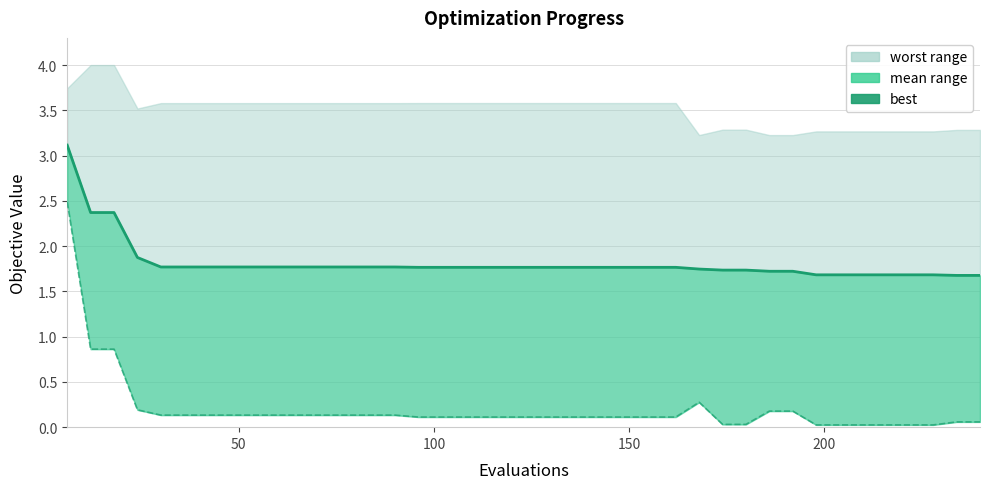

The value of mean (line) at 36 is 0.6. True or false?

False